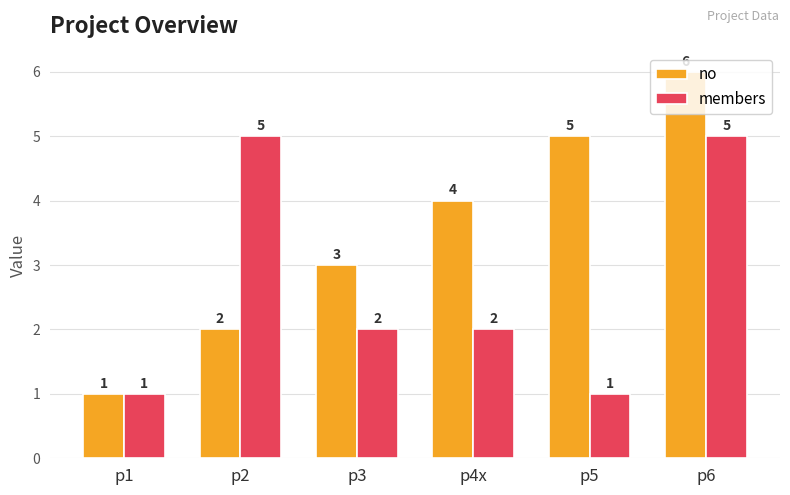

What is the highest value of the no series?

6